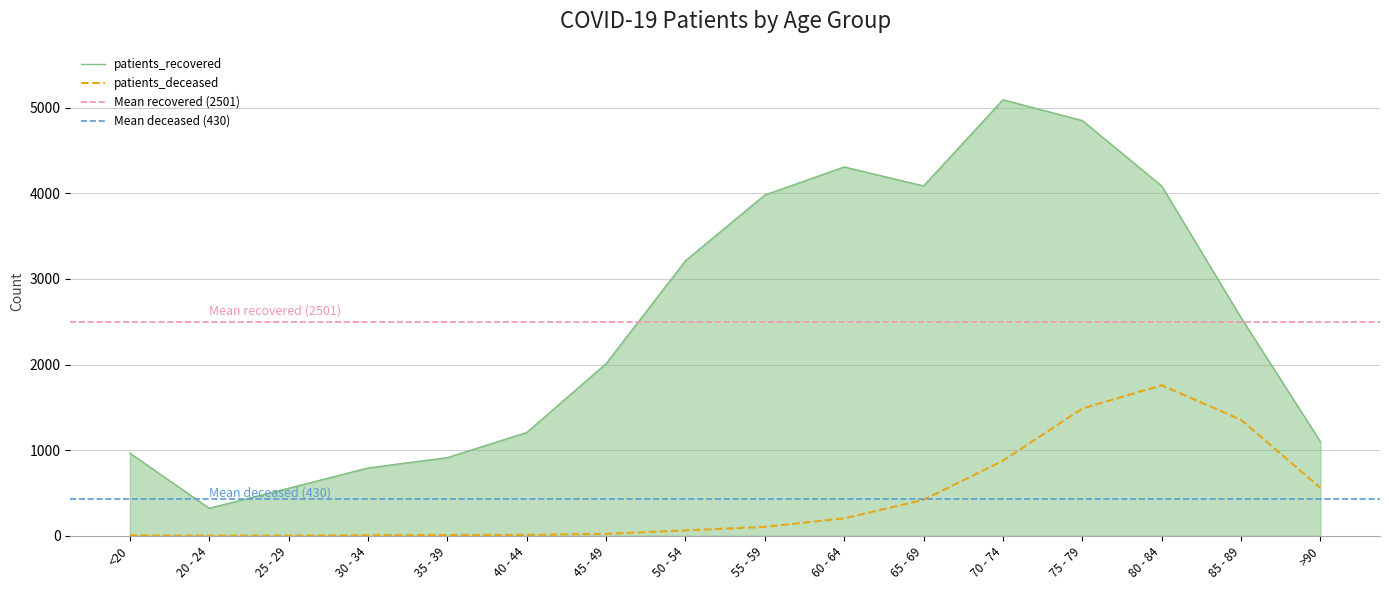

How many data points does each series have?

16